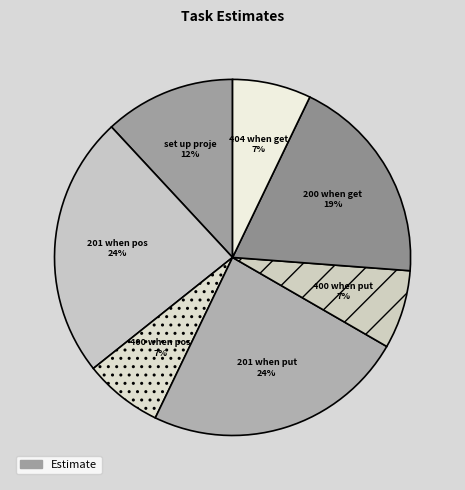

How many slices are in this pie chart?

7